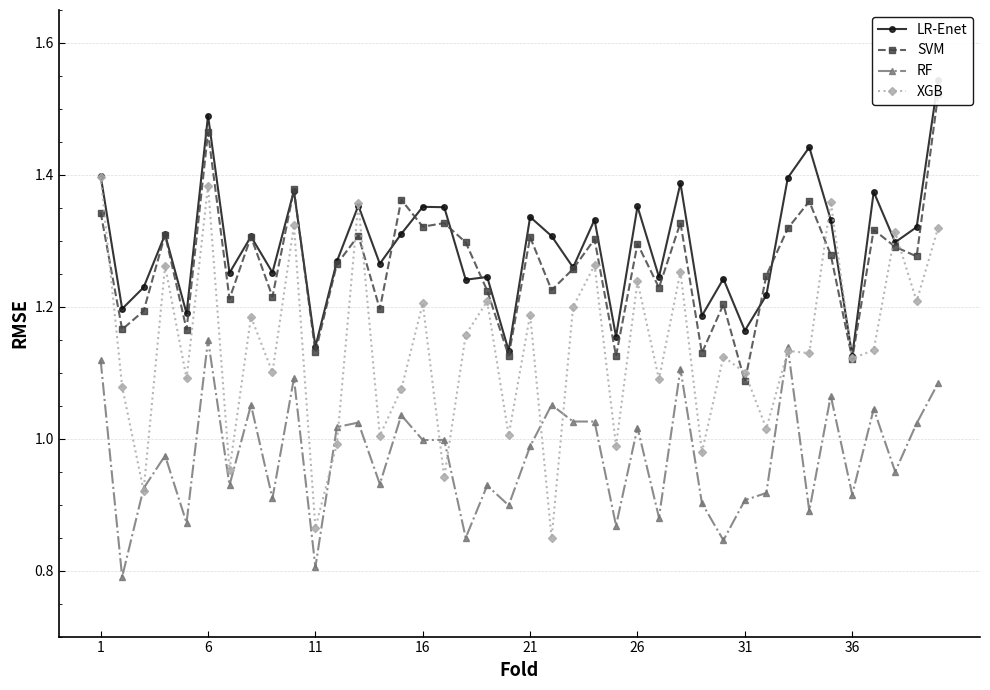

The value of RF at 26 is 1.8. True or false?

False